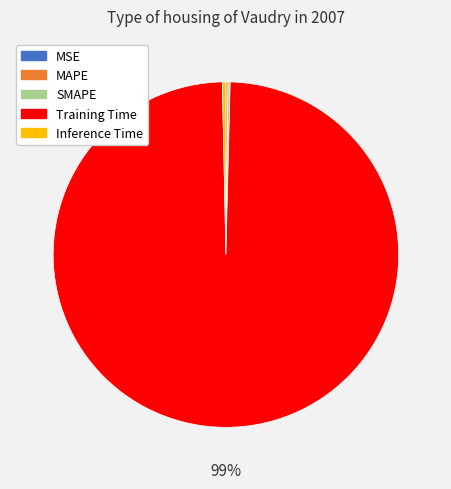

Is the sum of Training Time and Inference Time greater than half?

Yes